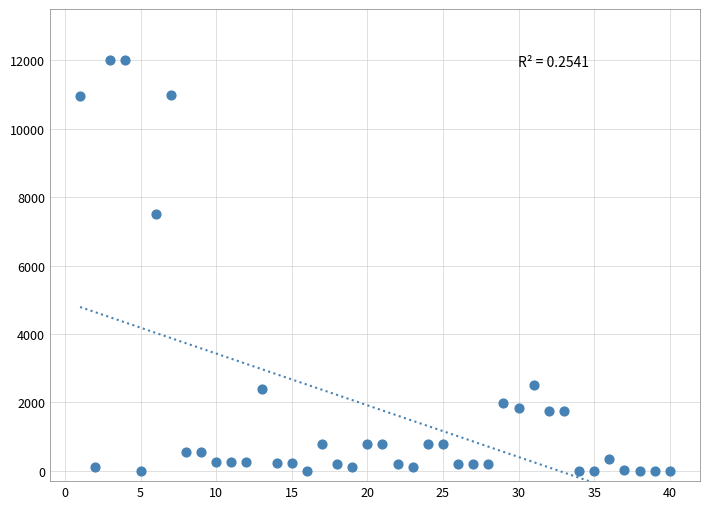

What Y value in the scatter plot is closest to 6000?

7500